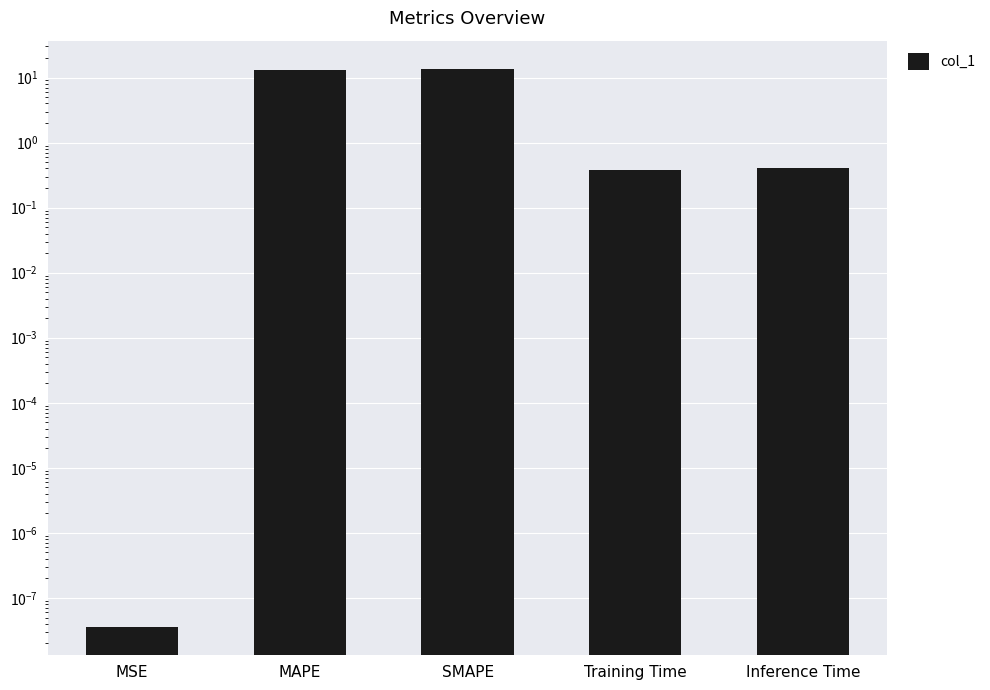

Are the bars grouped side by side (vs. stacked)?

No